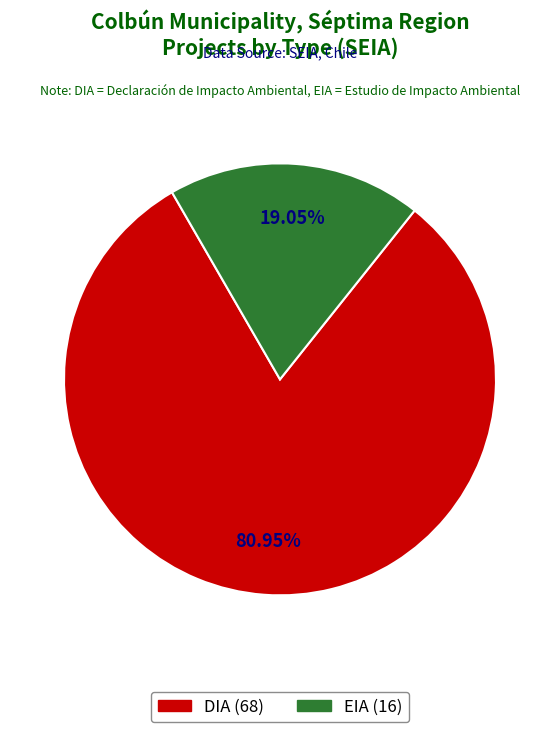

Count the number of slices in the pie.

2